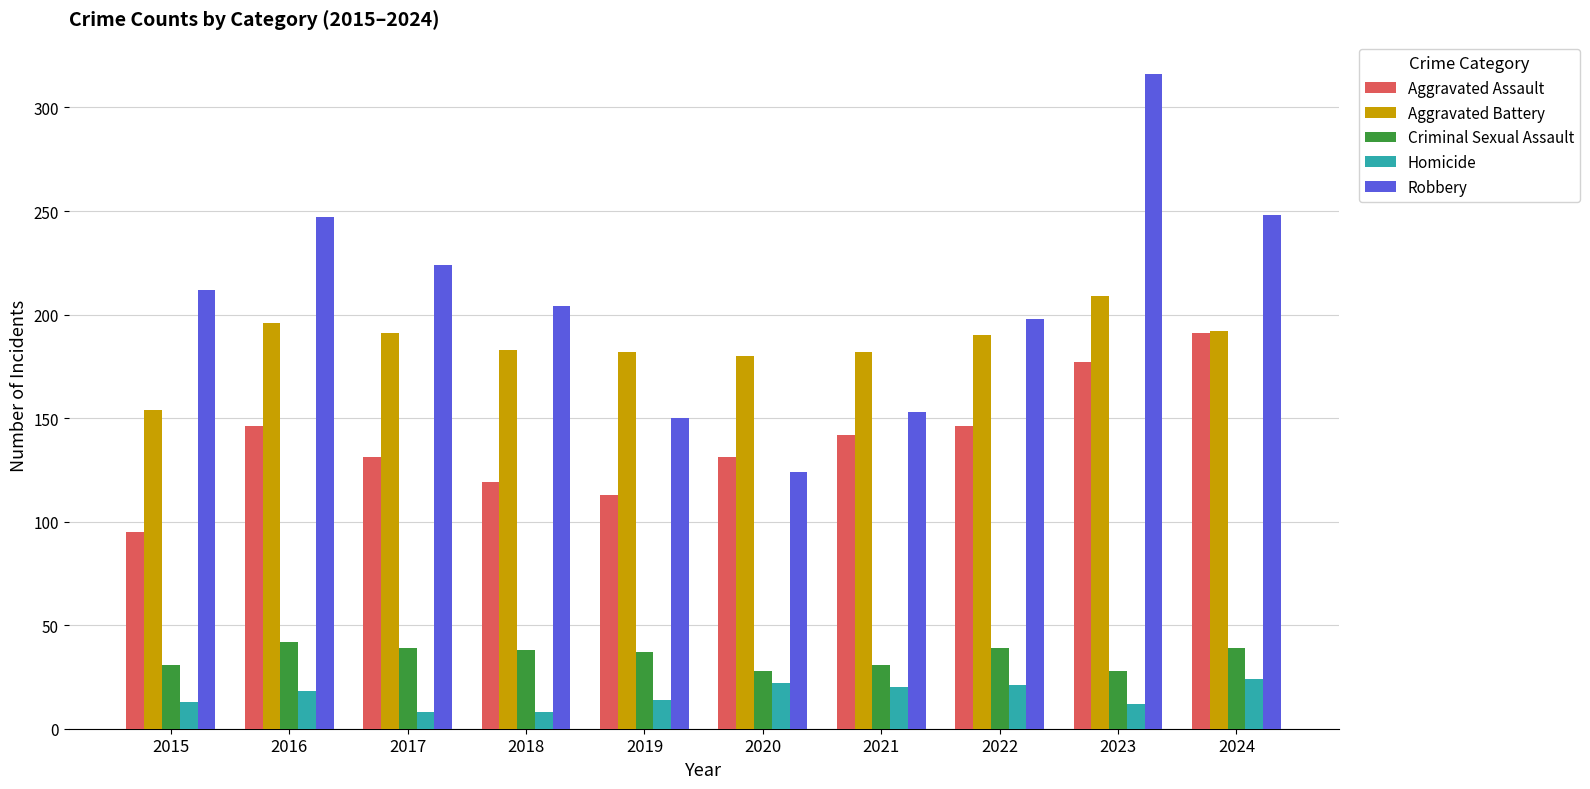

What is the average value of the Aggravated Assault series?

139